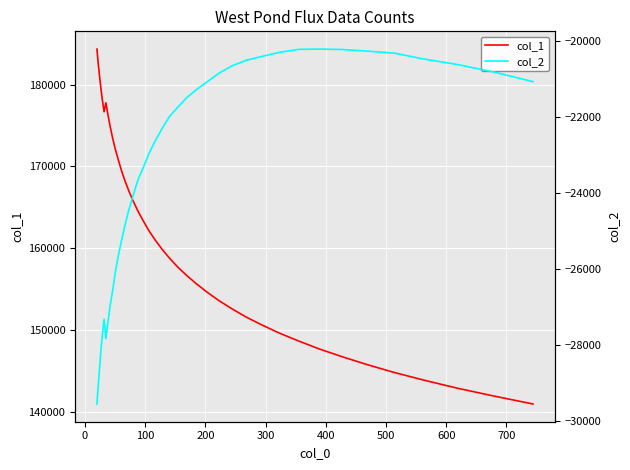

What is the maximum value for col_1?

184326.0